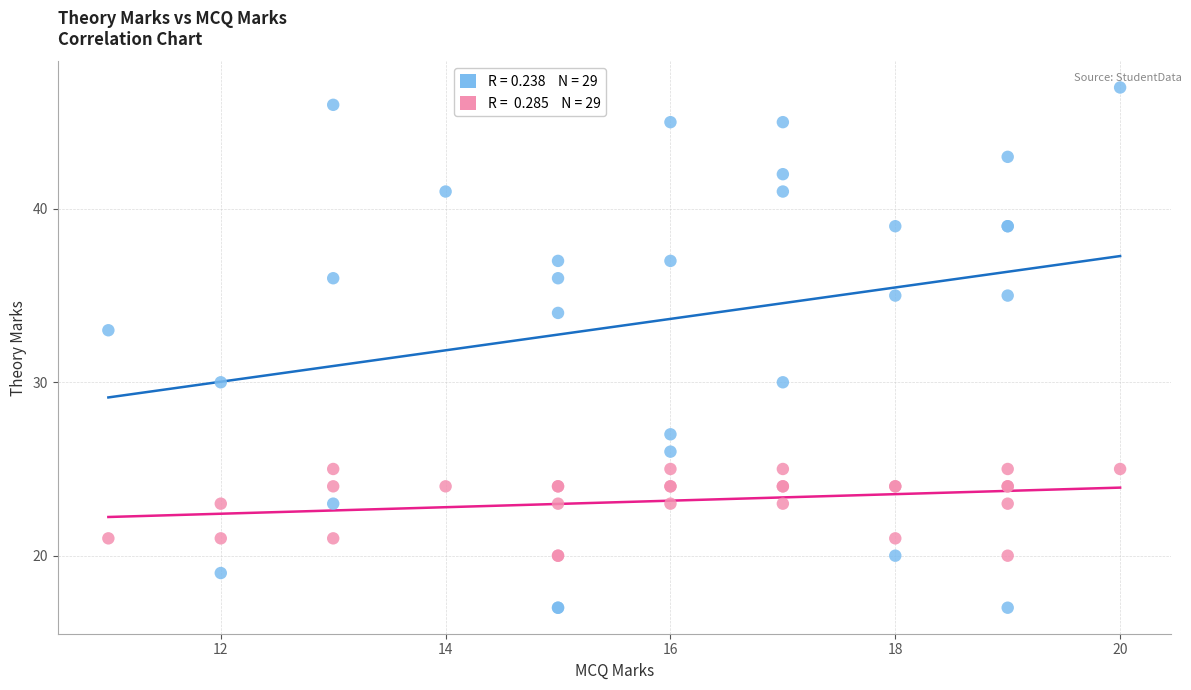

Across all series, what Y value is closest to 32?

33